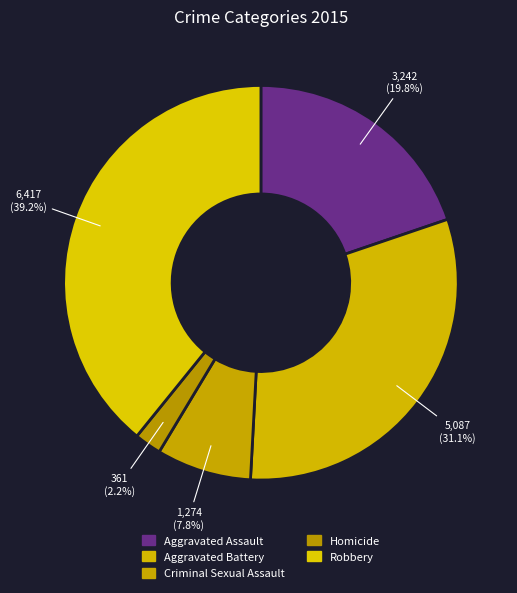

Is the sum of Aggravated Assault and Robbery greater than half?

Yes